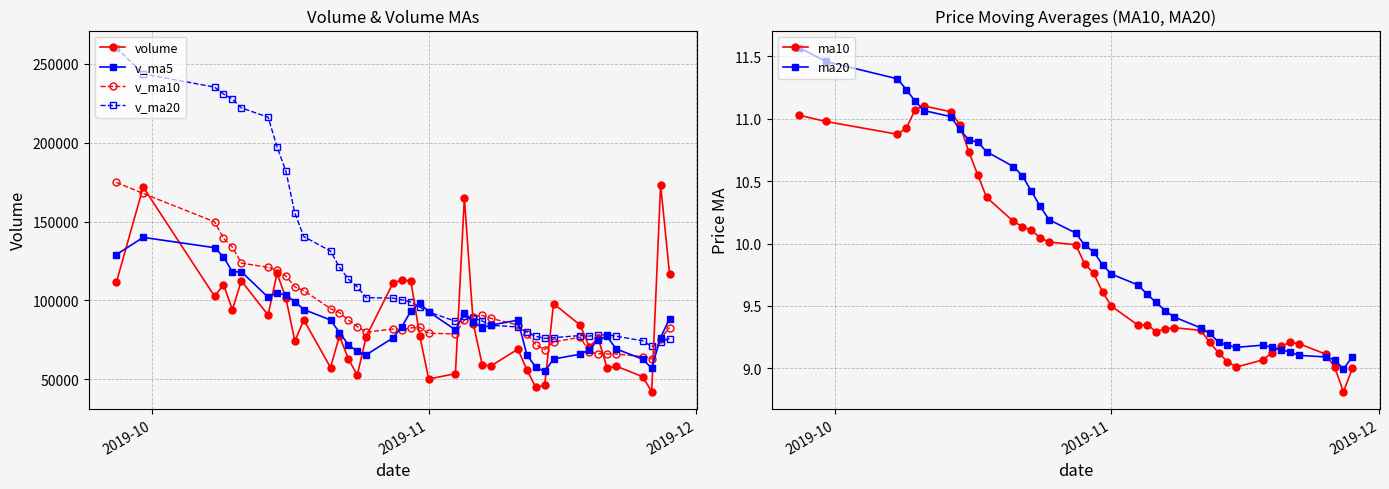

What is the value of the v_ma5 point at the 2nd from the left?

139929.5